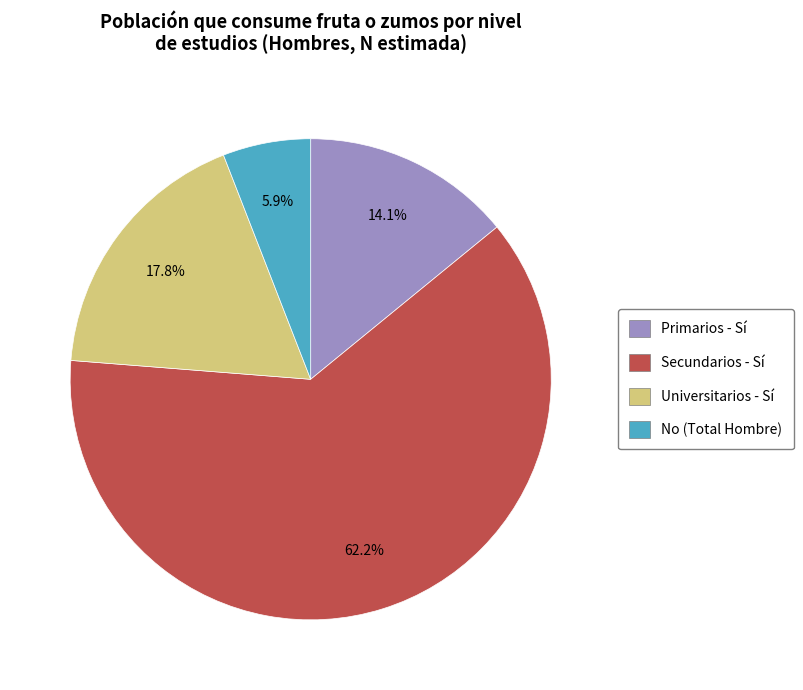

Is there a majority slice in this chart?

Yes